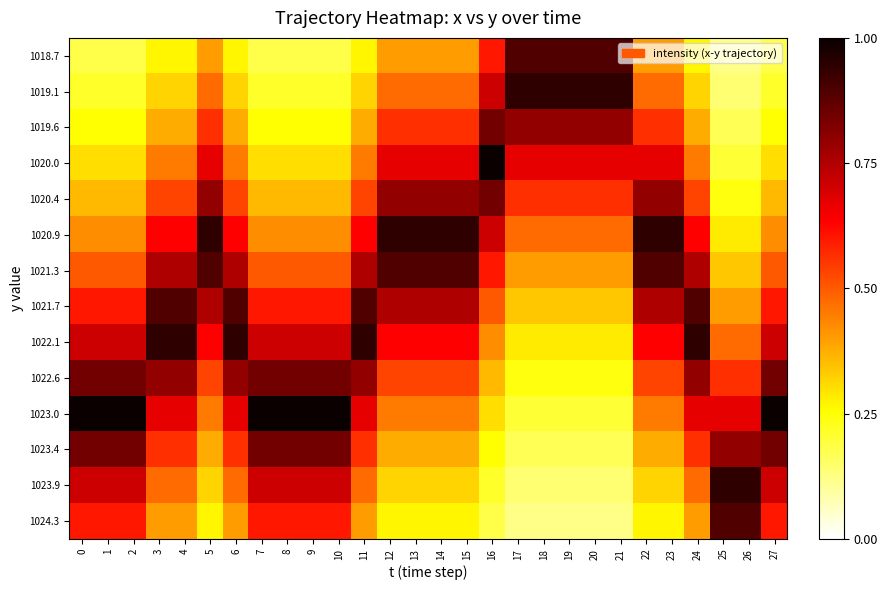

Rank the series by their maximum value, from highest to lowest.

1020.0, 1023.0, 1019.1, 1020.9, 1022.1, 1023.9, 1018.7, 1021.3, 1021.7, 1024.3, 1019.6, 1020.4, 1022.6, 1023.4